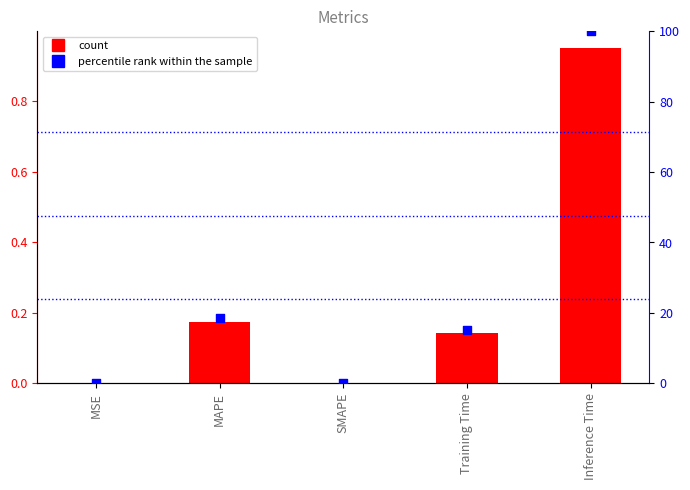

What is the total value across all series at Training Time?

15.2